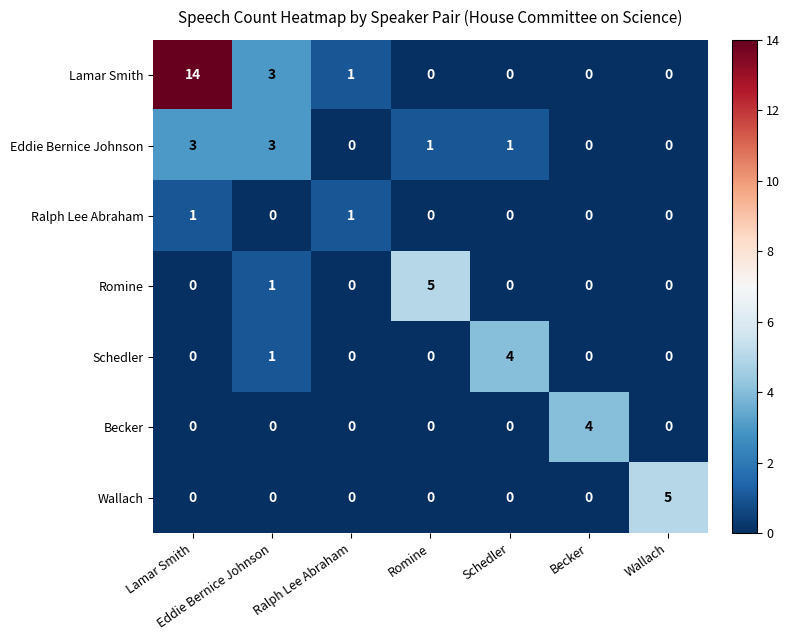

How many values in the Romine series exceed 0?

2